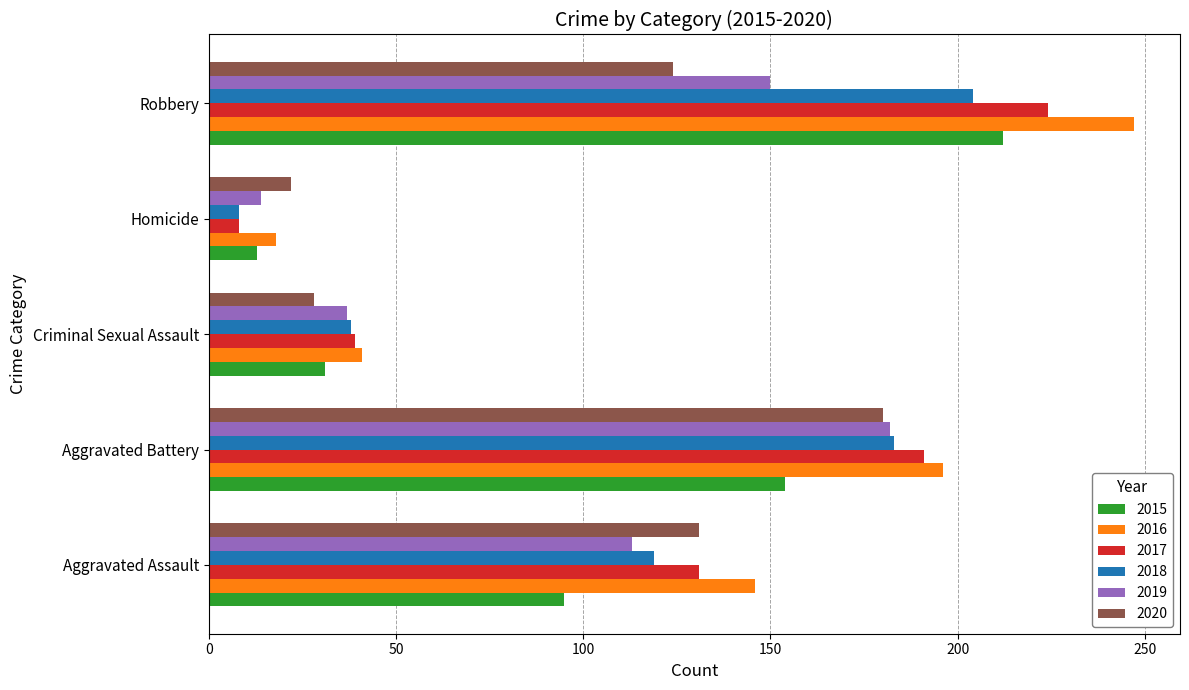

What is the difference between the second highest and second lowest values in the 2018 series?

145